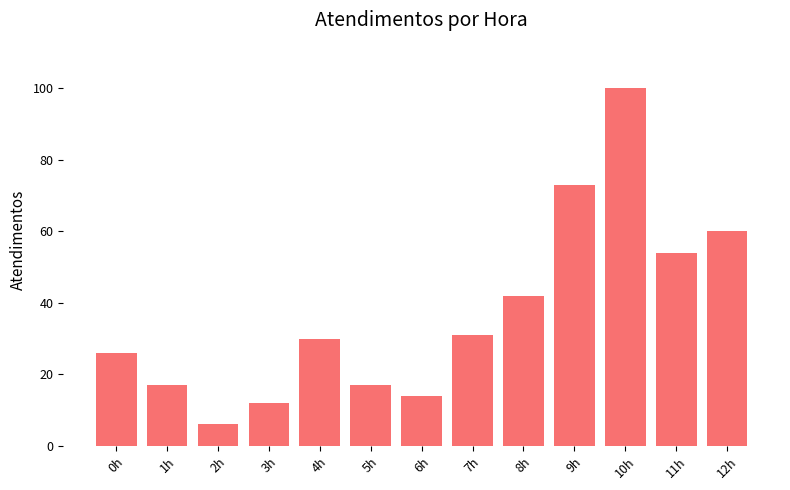

What is the sum of all values?

482